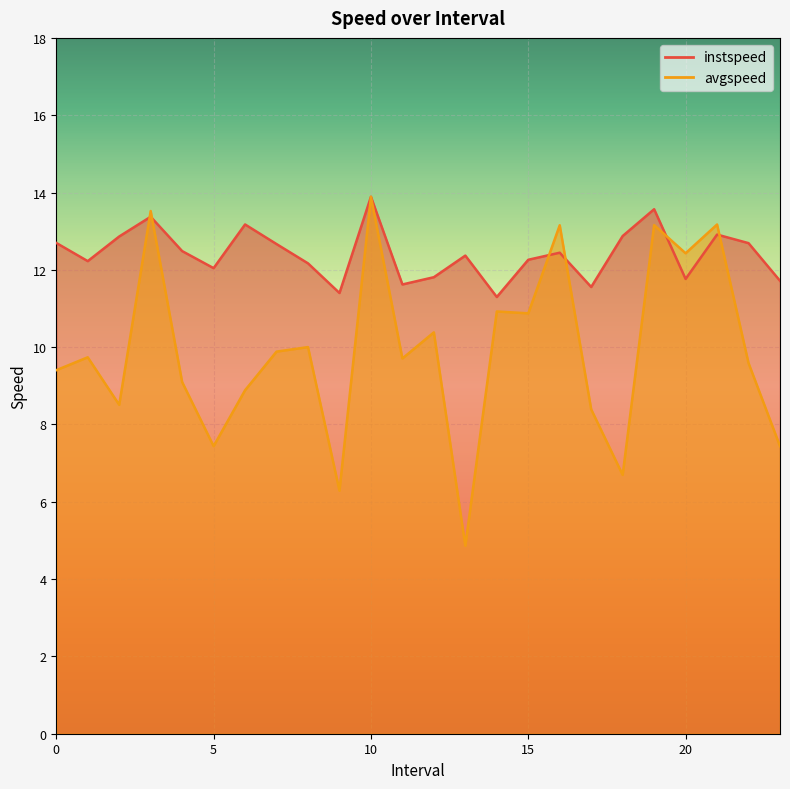

Which series ends up on top after the final intersection of instspeed and avgspeed?

instspeed